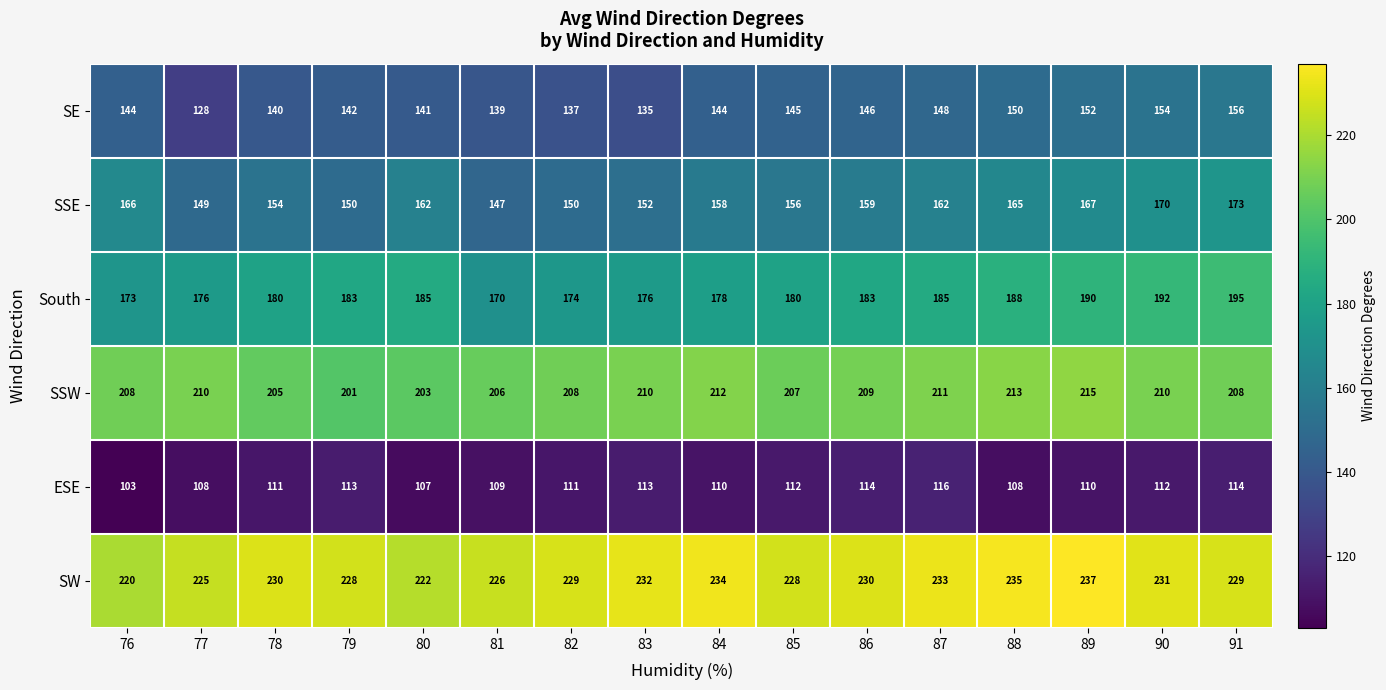

Rank the series by their maximum value, from lowest to highest.

ESE, SE, SSE, South, SSW, SW